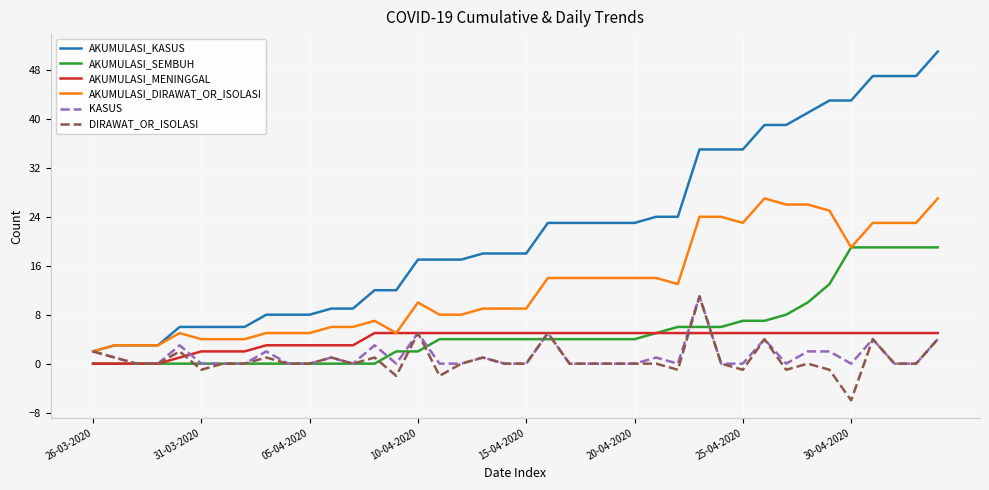

Which series has the largest range (max minus min)?

AKUMULASI_KASUS